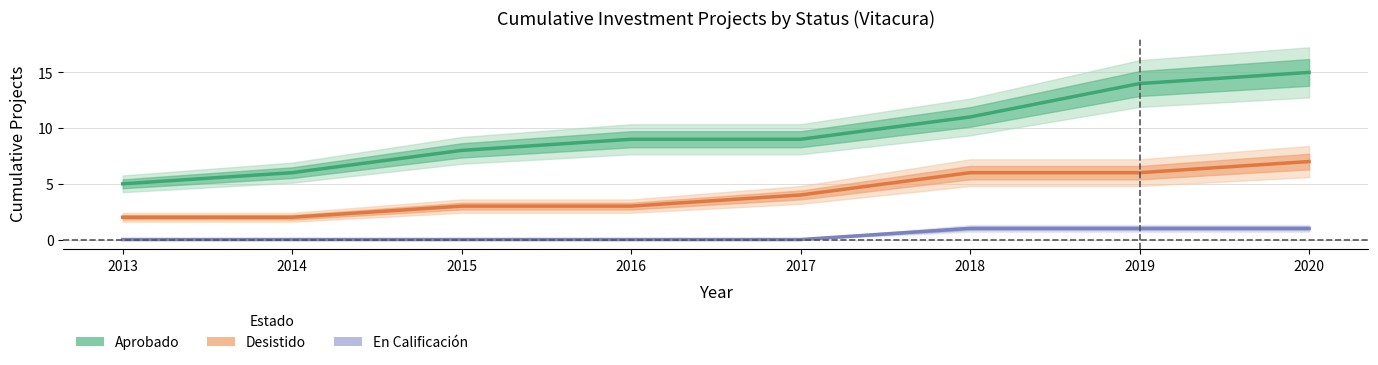

Which series has the largest total across all categories?

Aprobado